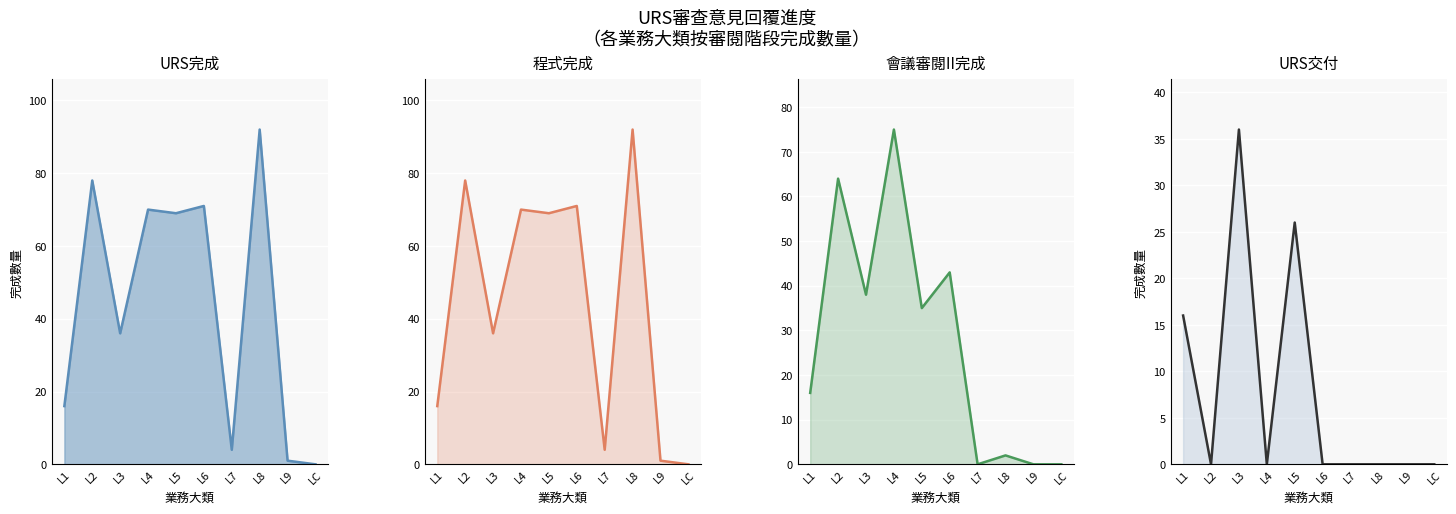

Which series ends up on top after the final intersection of 會議審閱II完成 and URS完成?

URS完成